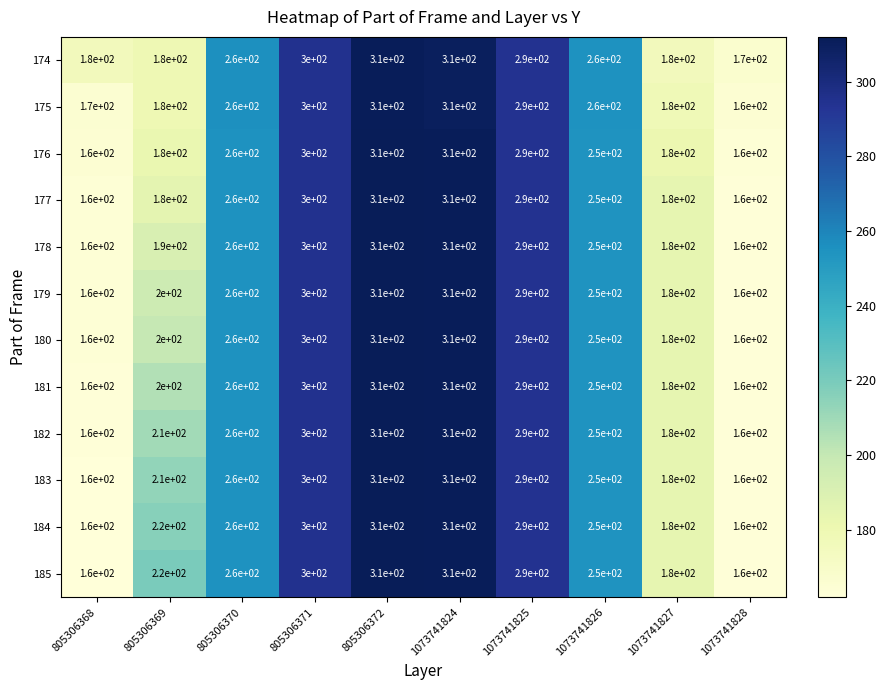

What is the sum of the 176 values at 1073741826 and 805306370?

510